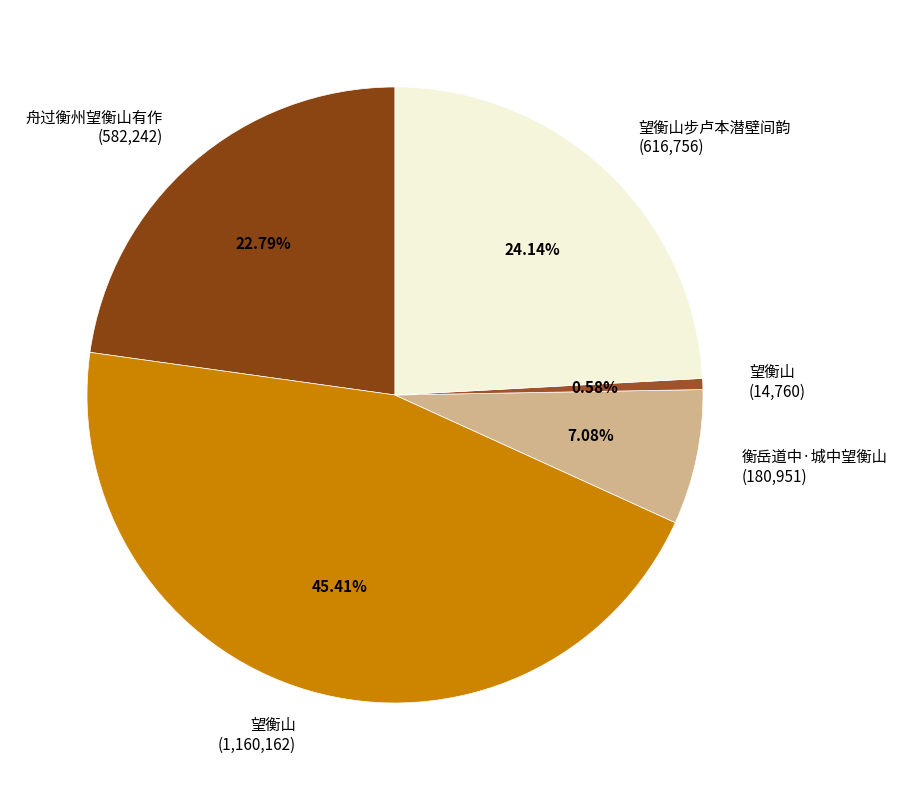

How many segments does this pie chart have?

5